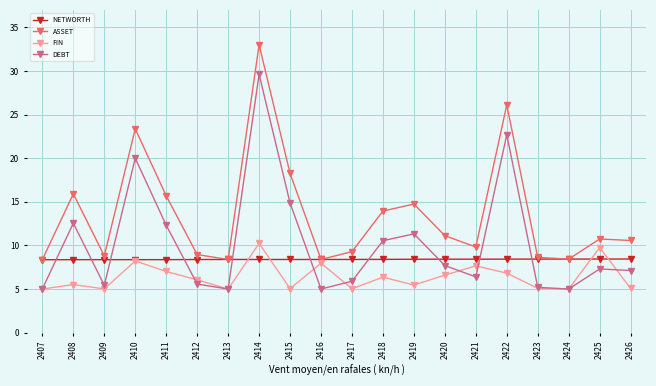

What is the difference between the highest and lowest values at 2412?

3.4